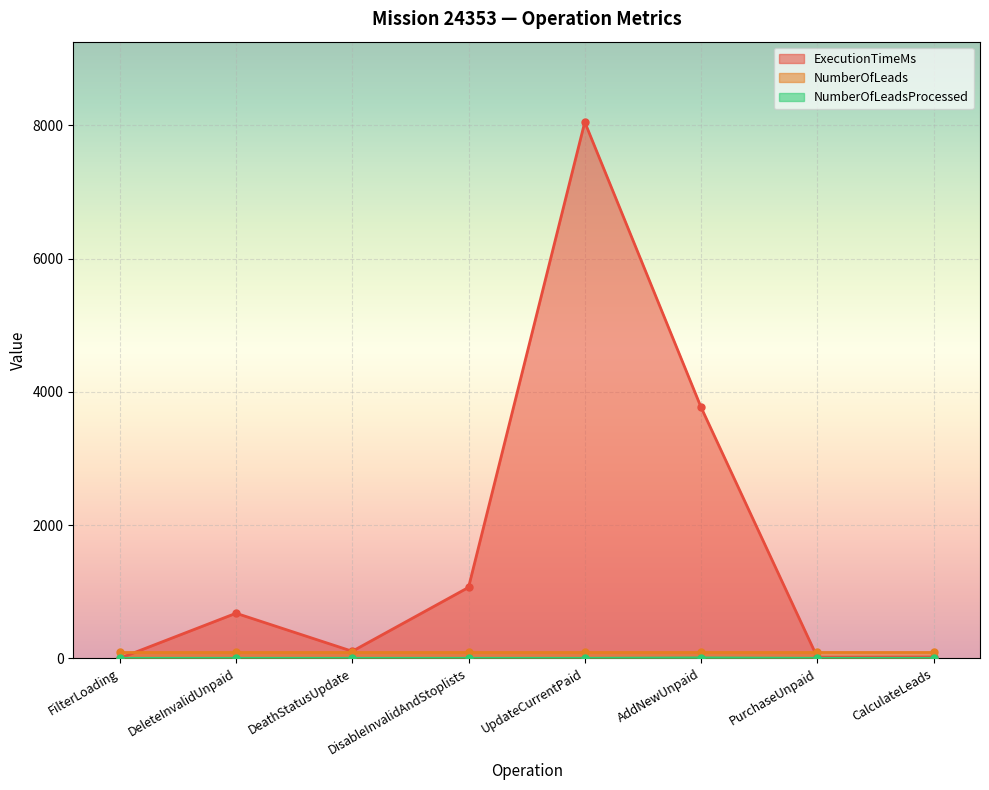

Is it true that ExecutionTimeMs equals 0 at FilterLoading?

True